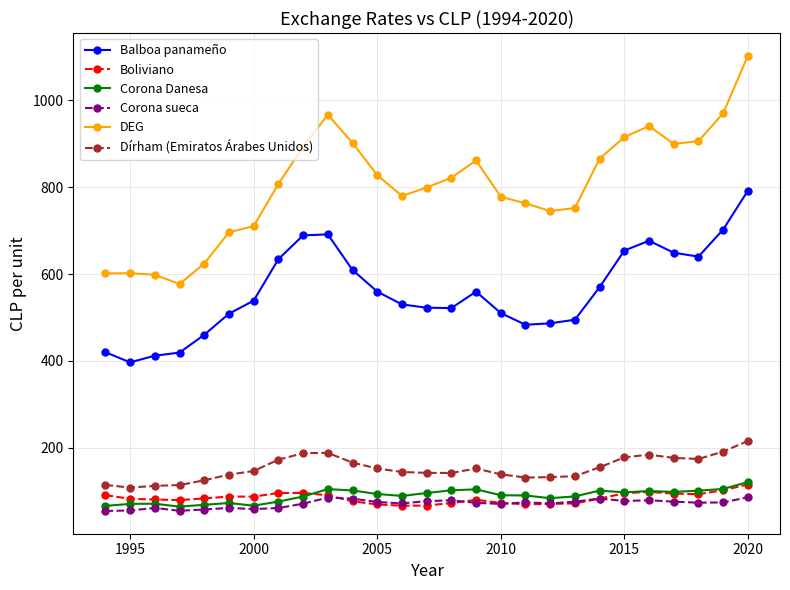

What is the value of the Corona sueca point at the 24th from the left?

76.0